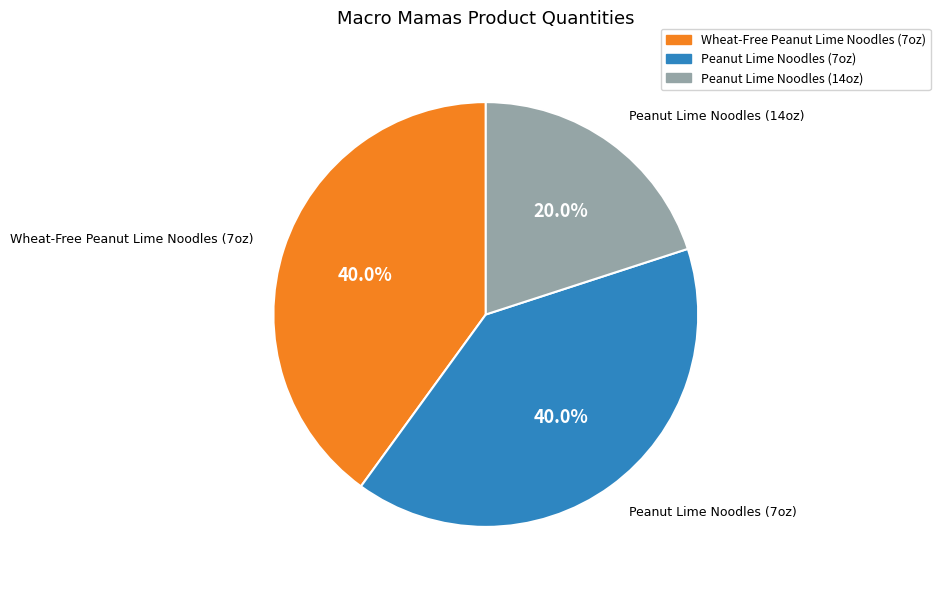

To the nearest percent, what is the average slice percentage?

33%